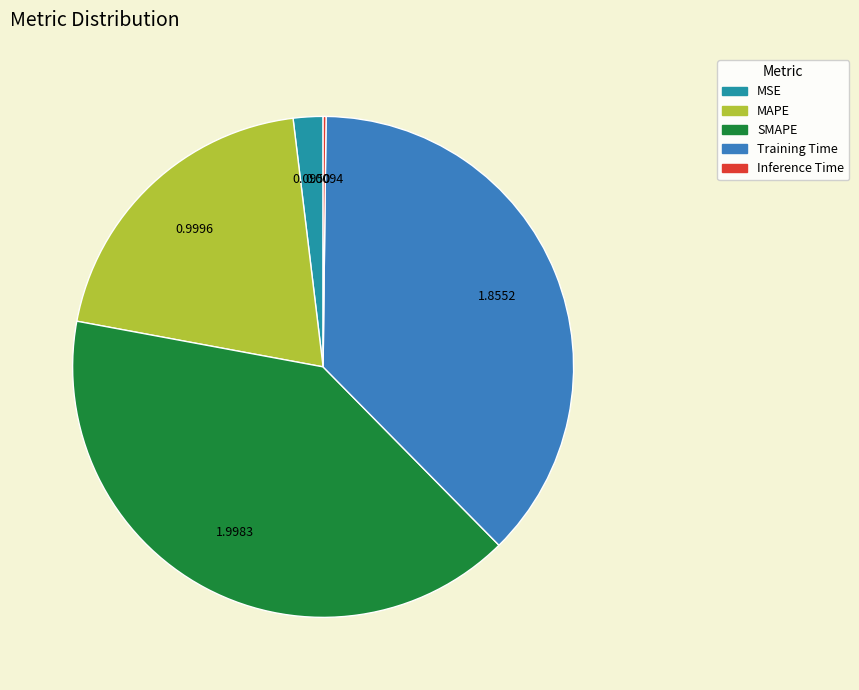

Does MAPE account for over 50% of the chart?

No